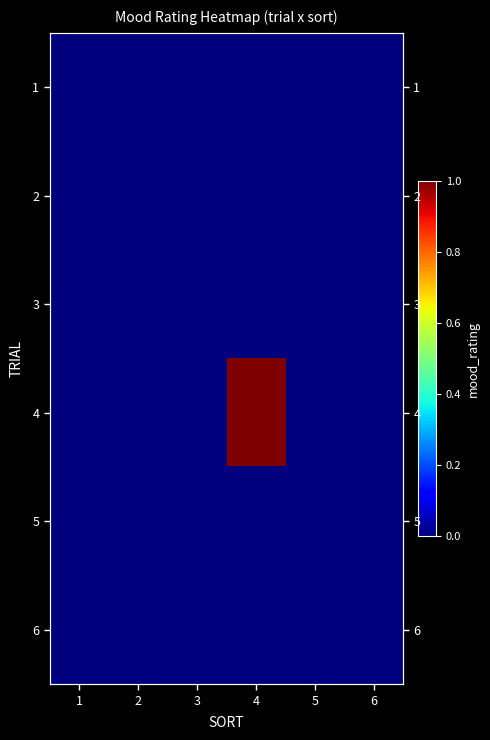

How many data points does each series have?

6